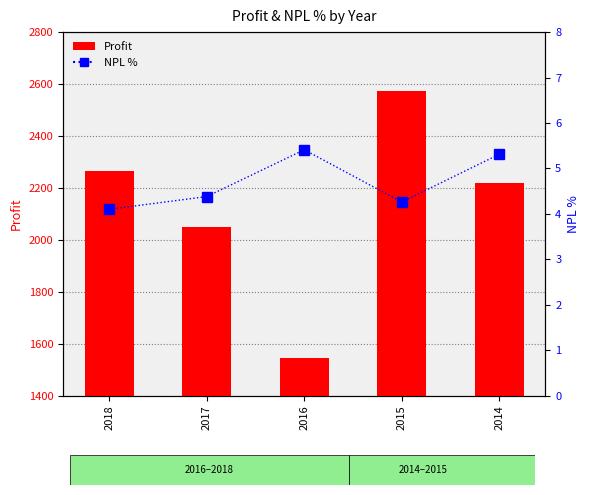

What is the difference between the second highest and second lowest values in the Profit series?

218.8